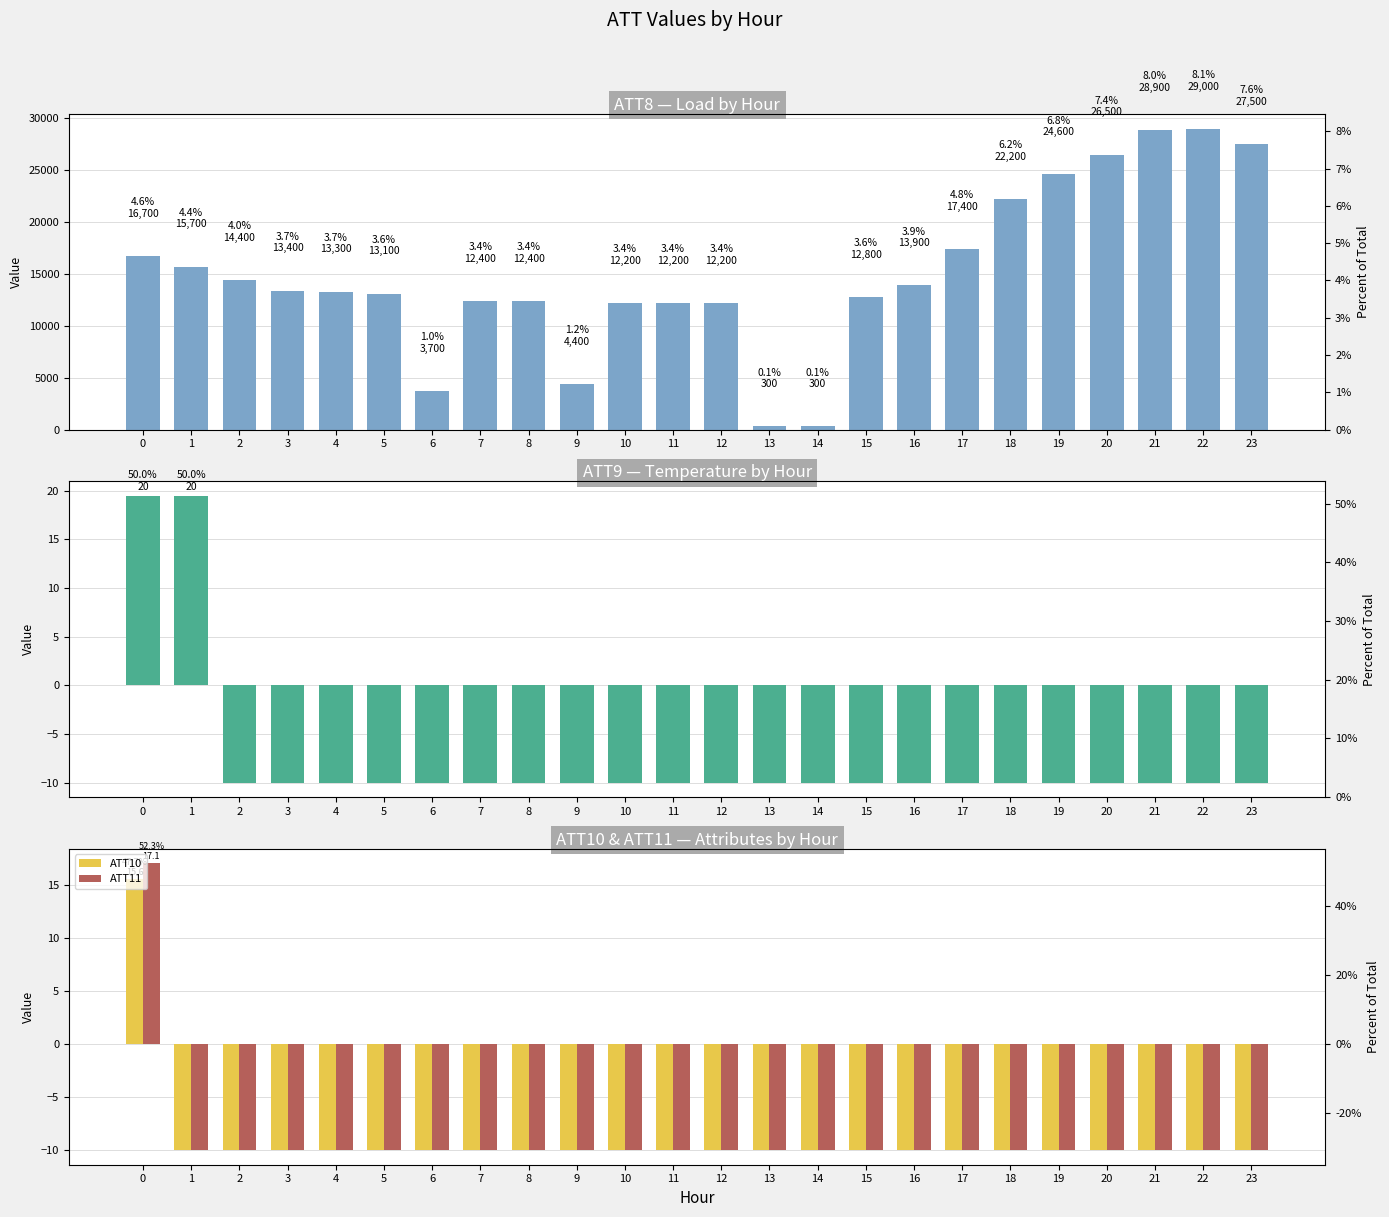

The ATT10 series shows -13.6 at 17. True or false?

False